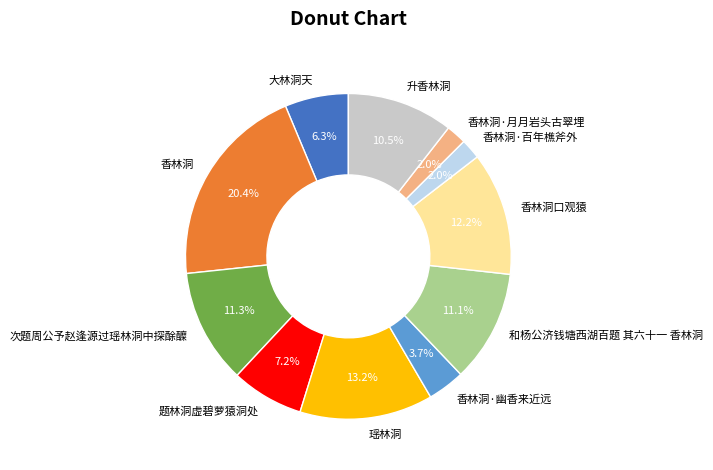

Which has a higher value, 香林洞口观猿 or 瑶林洞?

瑶林洞